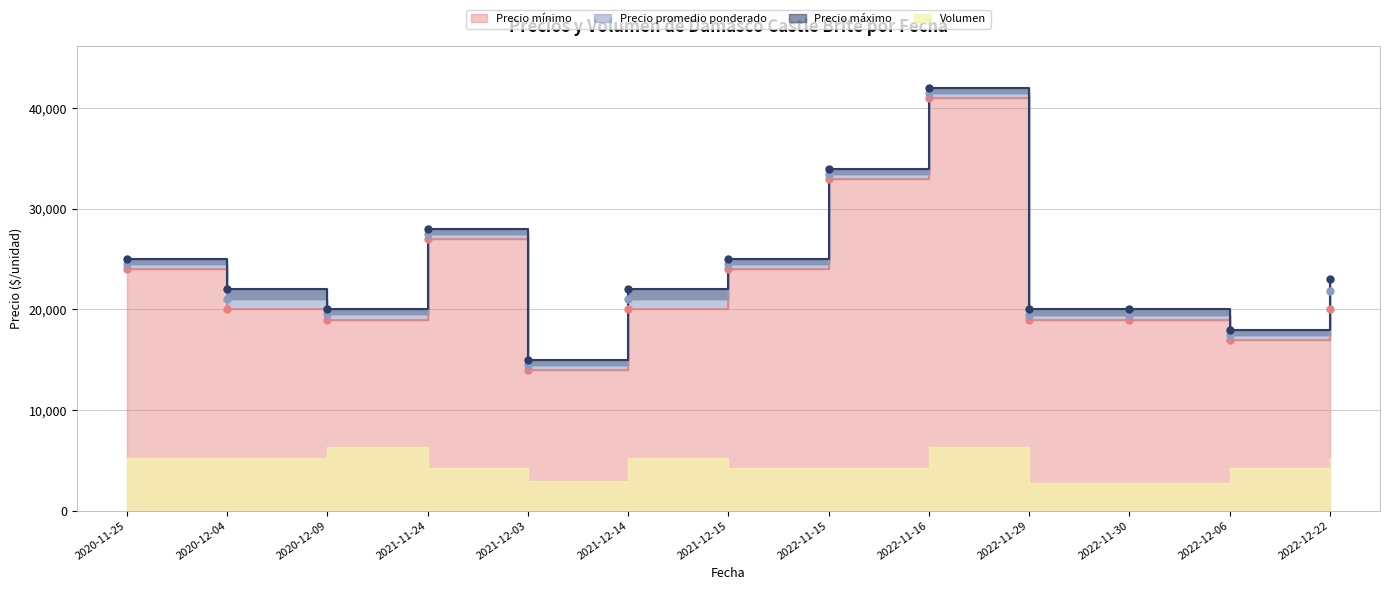

What is the value of the Precio mínimo point at the 13th from the left?

20000